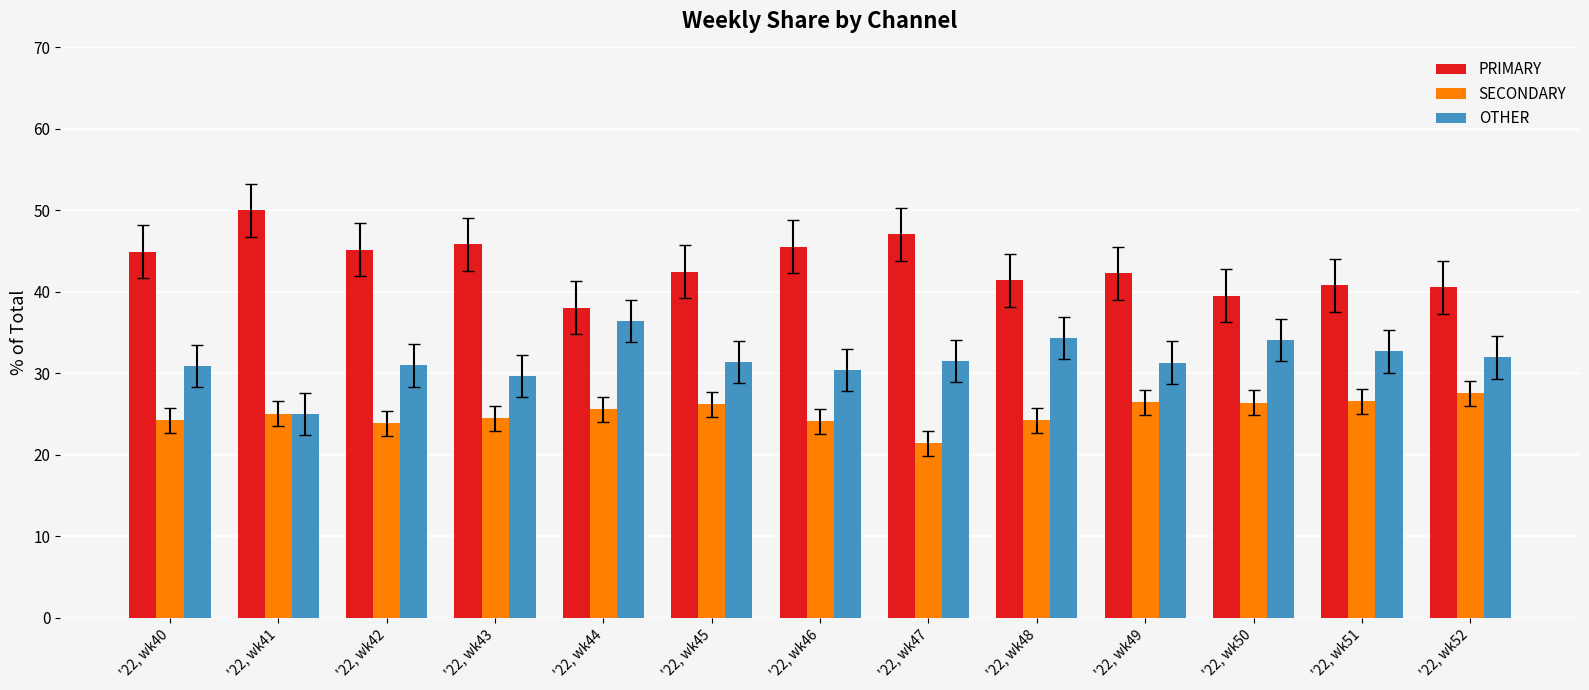

The PRIMARY series shows 47.1 at '22, wk47. True or false?

True